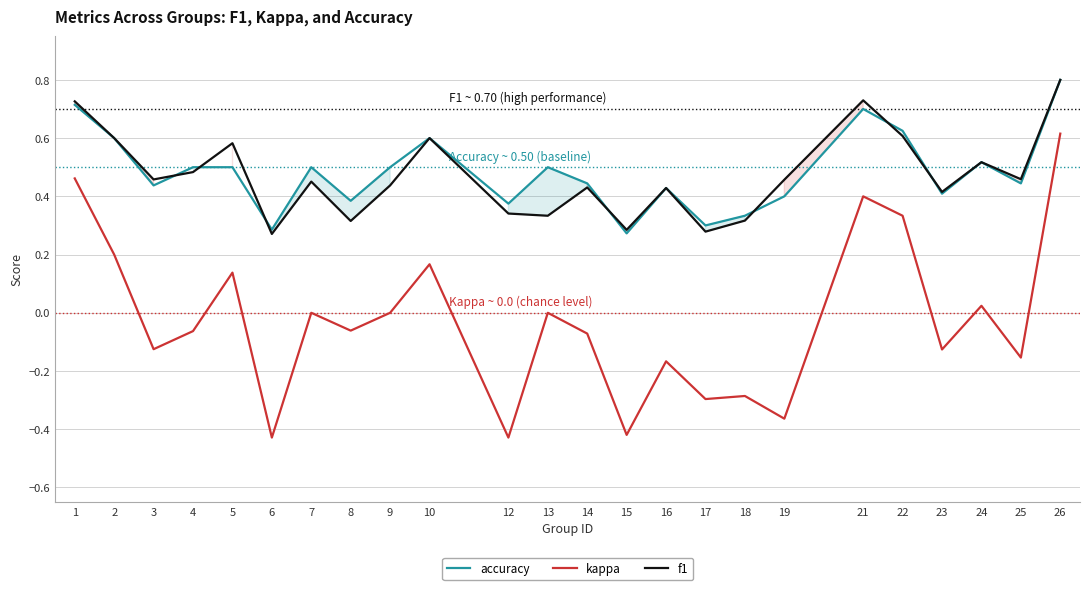

Reading right to left, extract all data points from this chart.

accuracy: 0.8	0.4	0.5	0.4	0.6	0.7	0.4	0.3	0.3	0.4	0.3	0.4	0.5	0.4	0.6	0.5	0.4	0.5	0.3	0.5	0.5	0.4	0.6	0.7
kappa: 0.6	-0.2	0.0	-0.1	0.3	0.4	-0.4	-0.3	-0.3	-0.2	-0.4	-0.1	0.0	-0.4	0.2	0.0	-0.1	0.0	-0.4	0.1	-0.1	-0.1	0.2	0.5
f1: 0.8	0.5	0.5	0.4	0.6	0.7	0.5	0.3	0.3	0.4	0.3	0.4	0.3	0.3	0.6	0.4	0.3	0.5	0.3	0.6	0.5	0.5	0.6	0.7